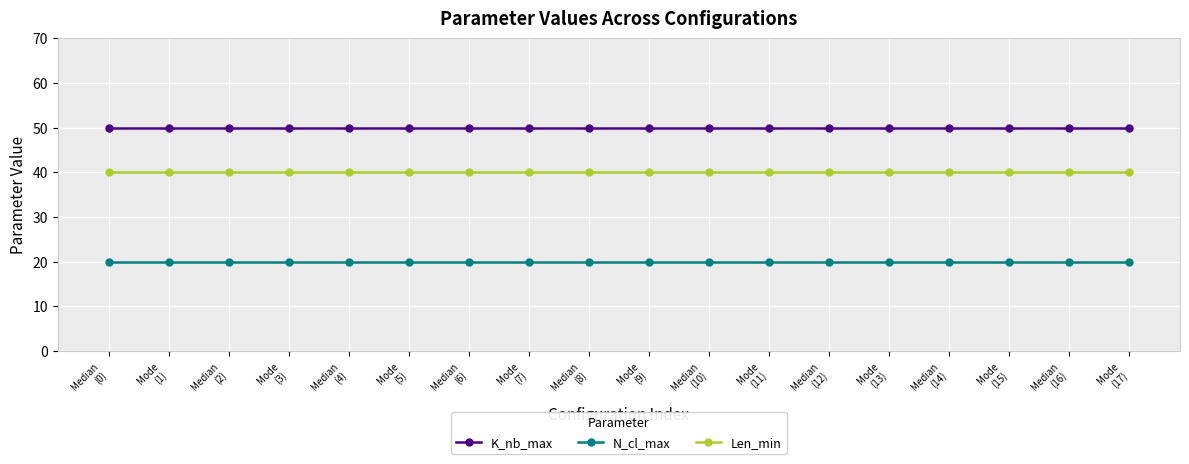

What is the difference between the highest and lowest values at Median
(2)?

30